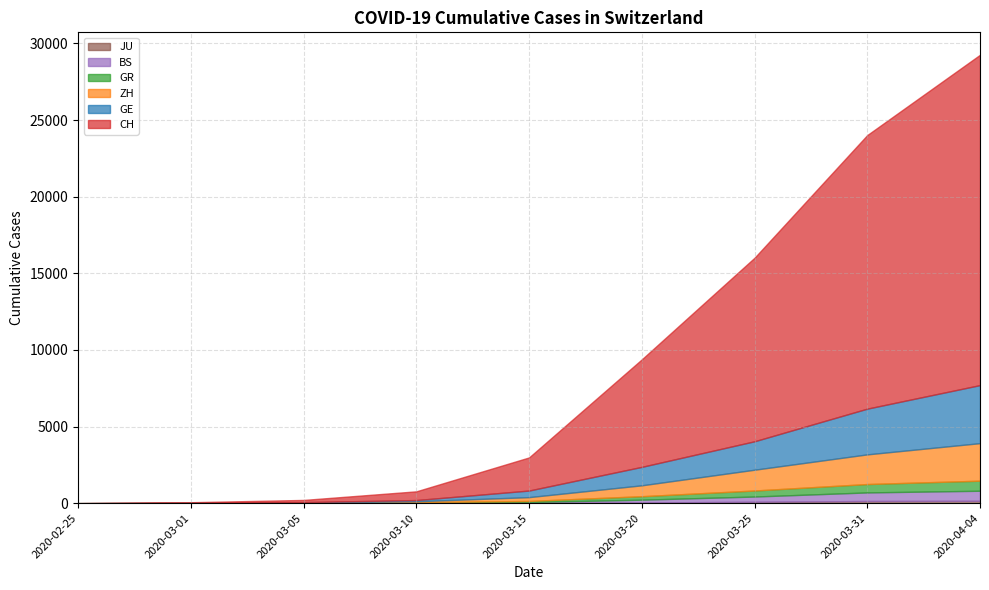

How many values in GE are above zero?

8